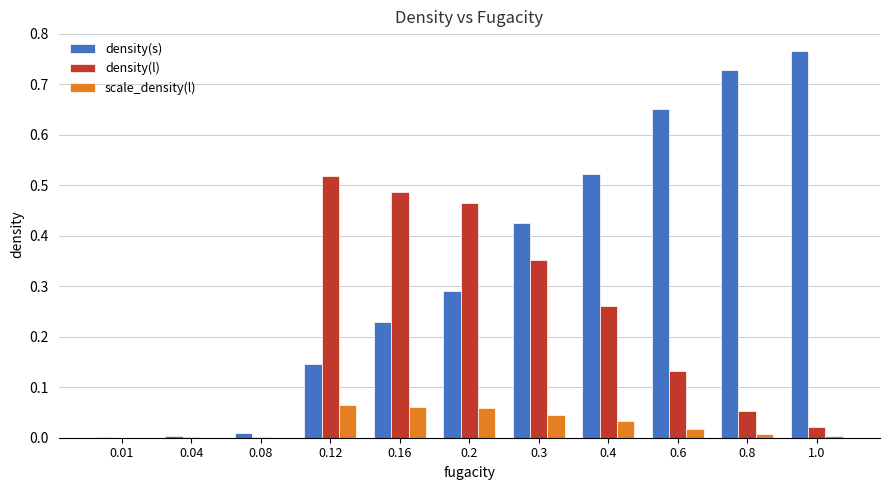

Which series has the largest range (max minus min)?

density(s)